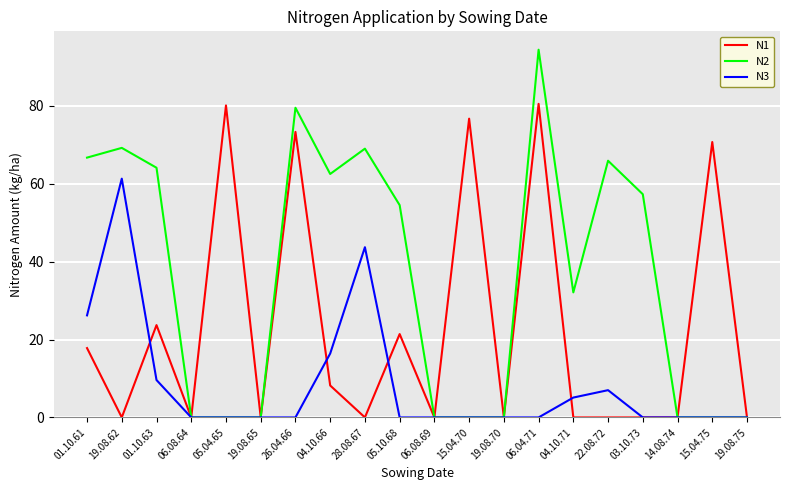

Rank the series by their average value, from lowest to highest.

N3, N1, N2